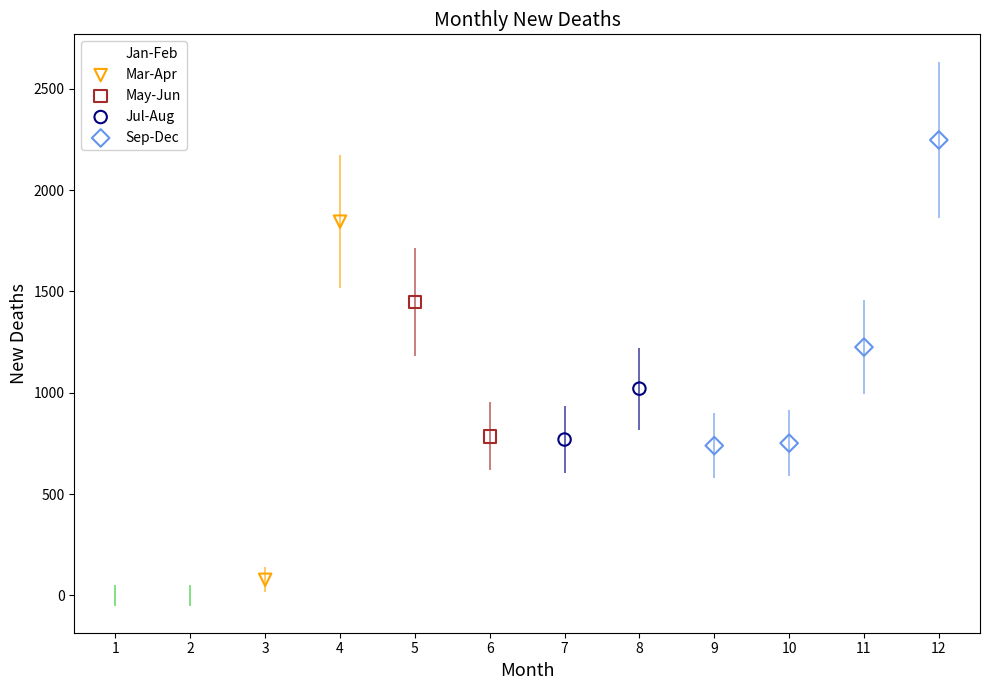

Which series reaches the maximum Y coordinate?

Sep-Dec